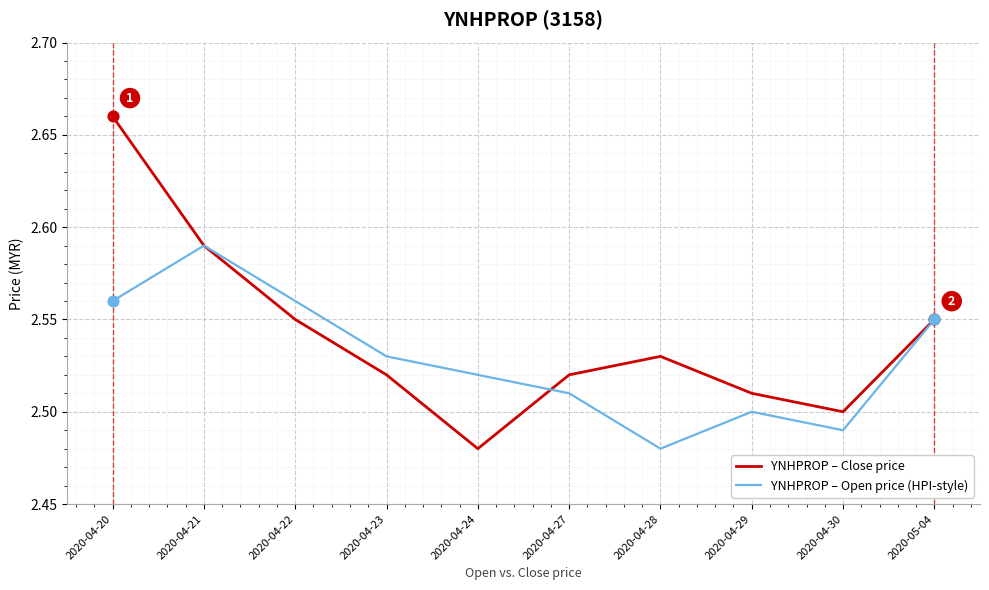

Which series has the largest total across all categories?

YNHPROP – Close price